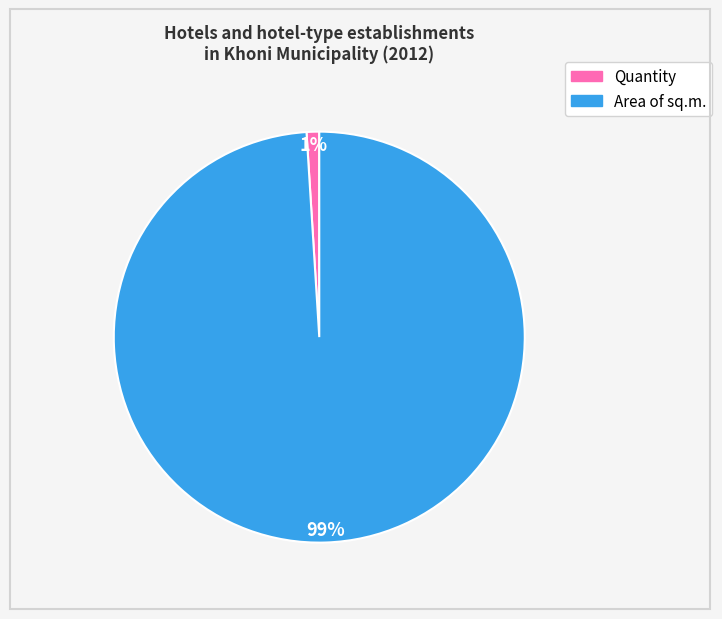

What percentage is the Area of sq.m. slice, to the nearest percent?

99%